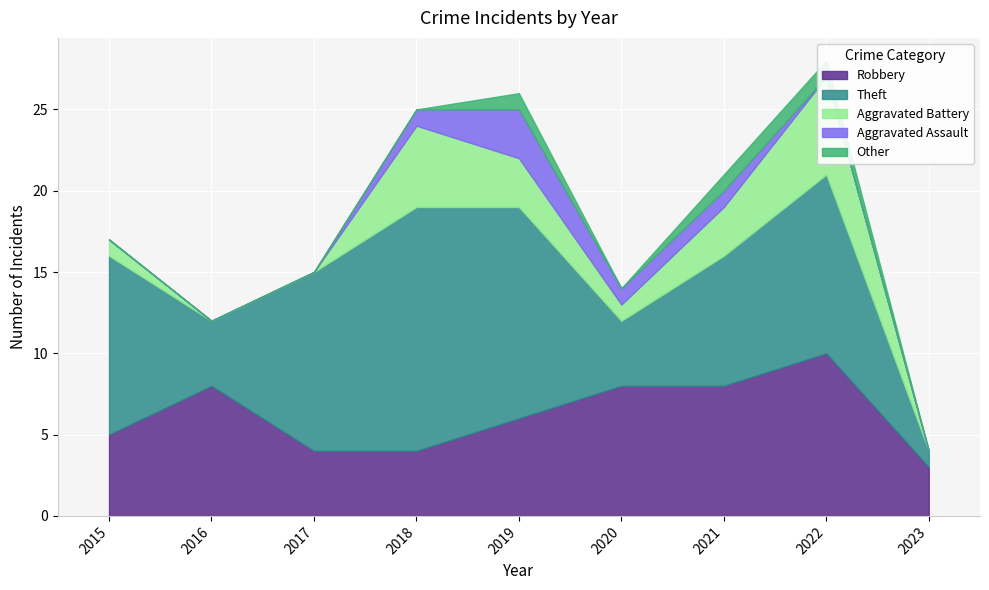

Read the Other value at 2022.

1